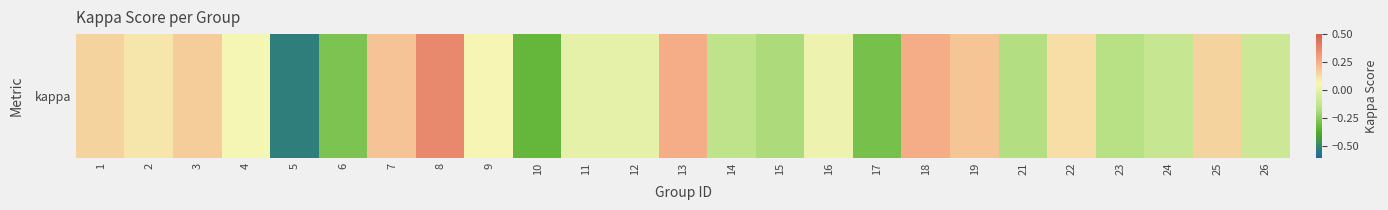

What value does the data have at 1?

0.2